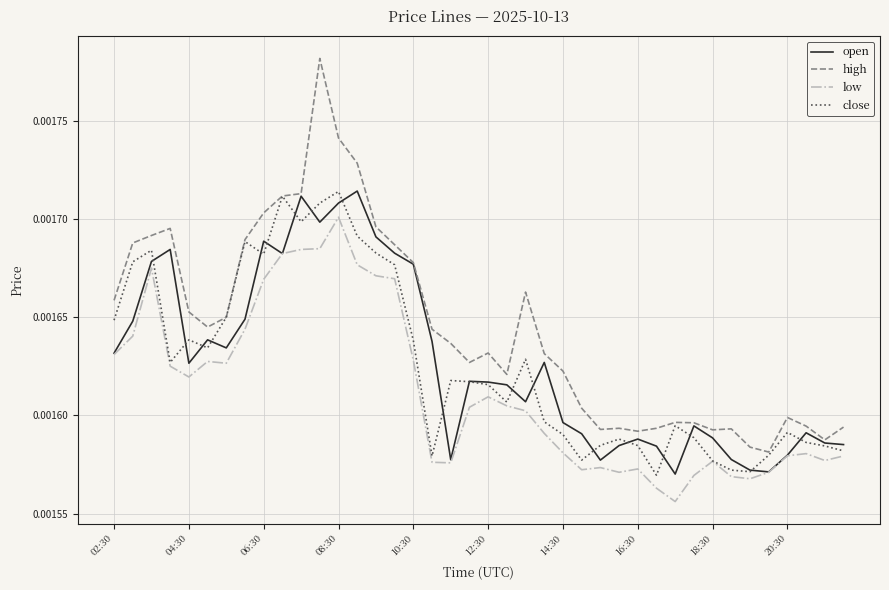

Which series has the largest total across all categories?

high